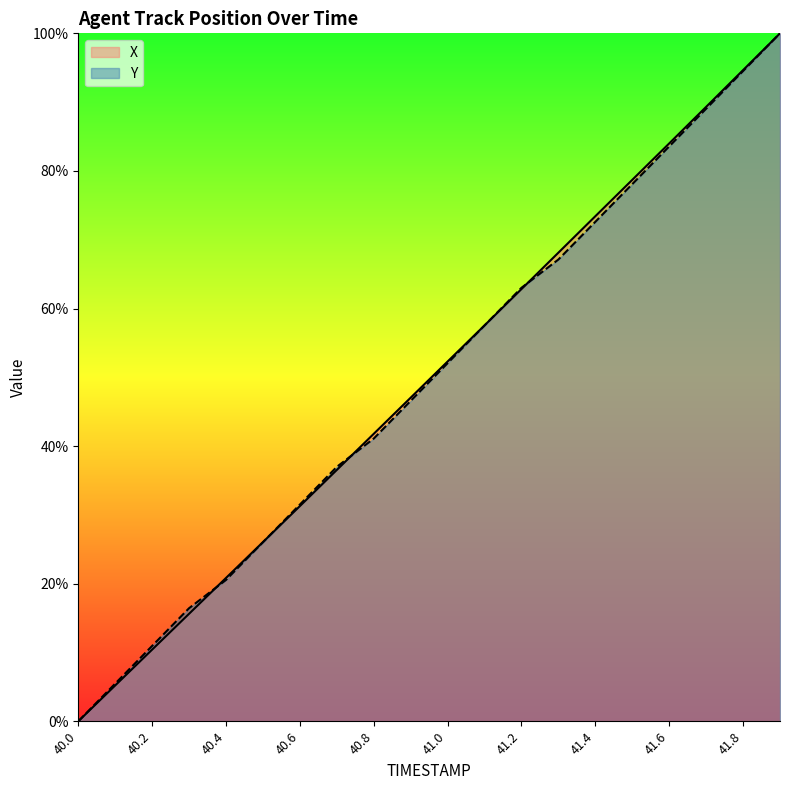

The Y series shows 11.0 at 40.2. True or false?

True